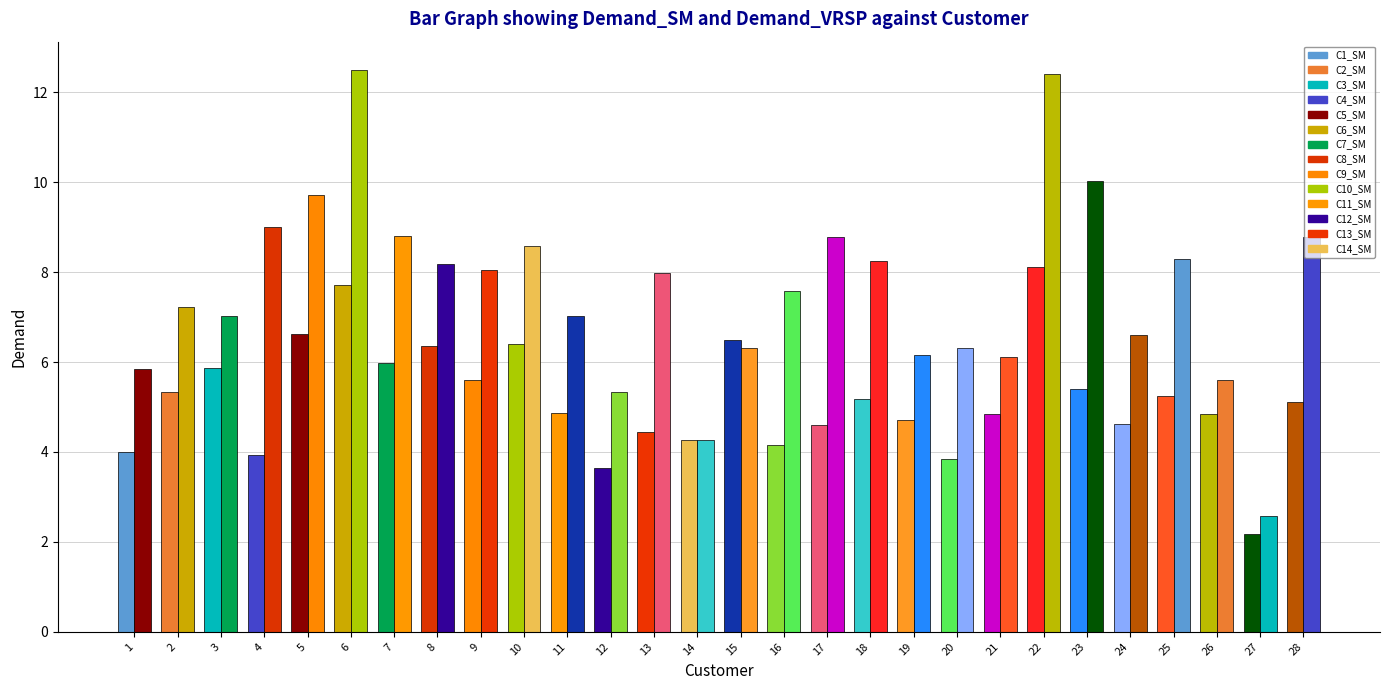

Which series has the largest total across all categories?

Demand_VRSP